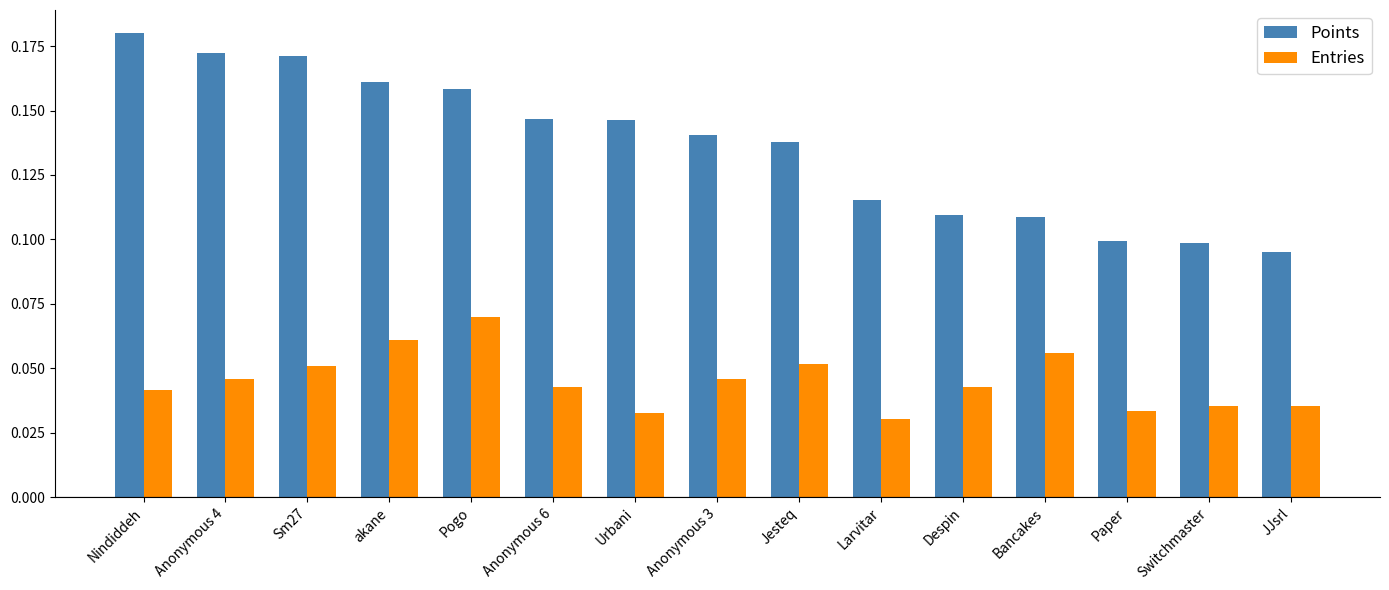

Count the Points values in the range 0 to 1.

15